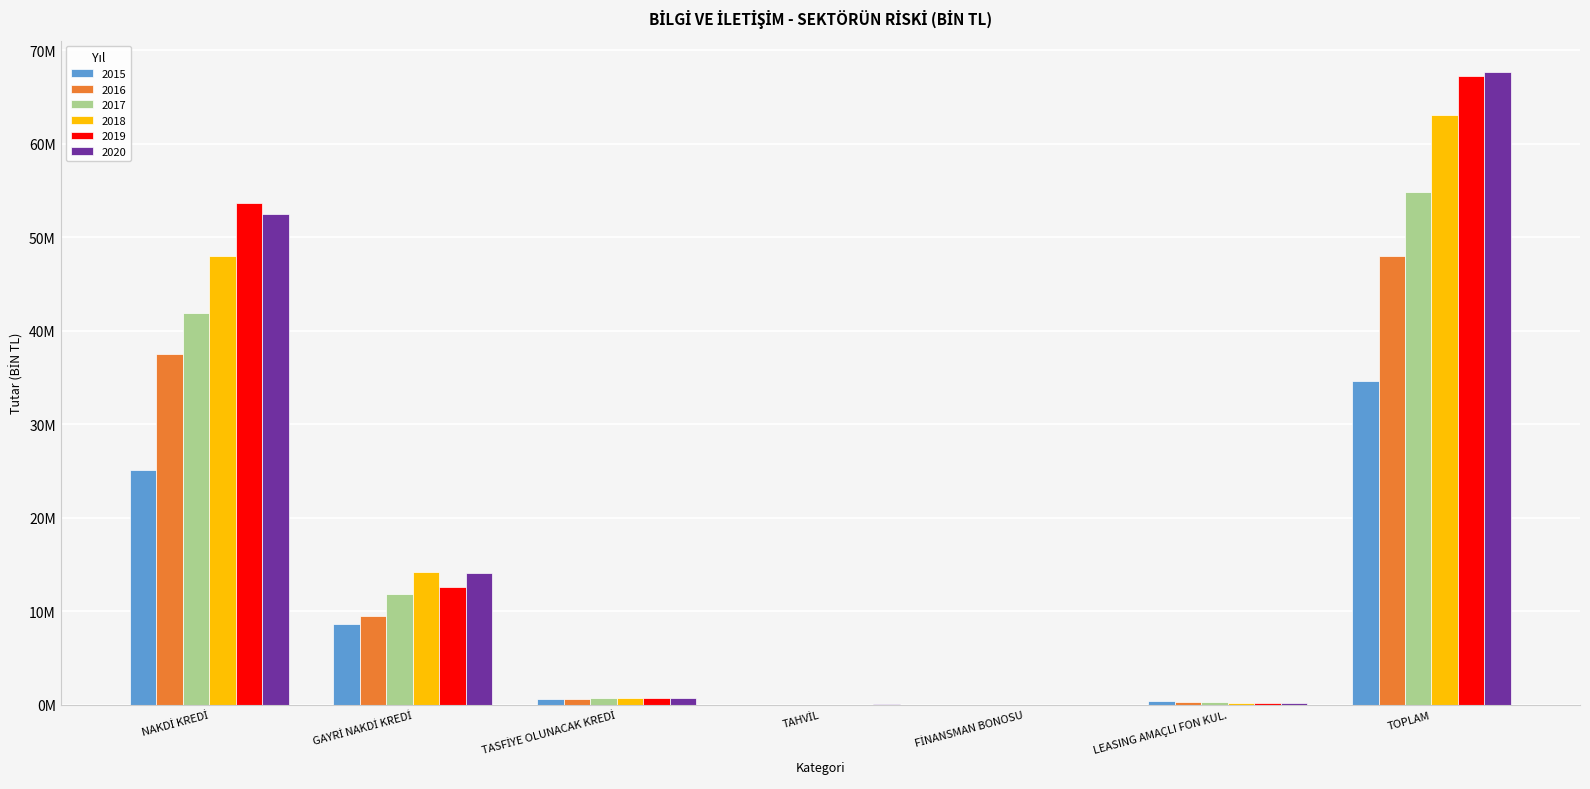

Does the chart contain stacked bars?

No